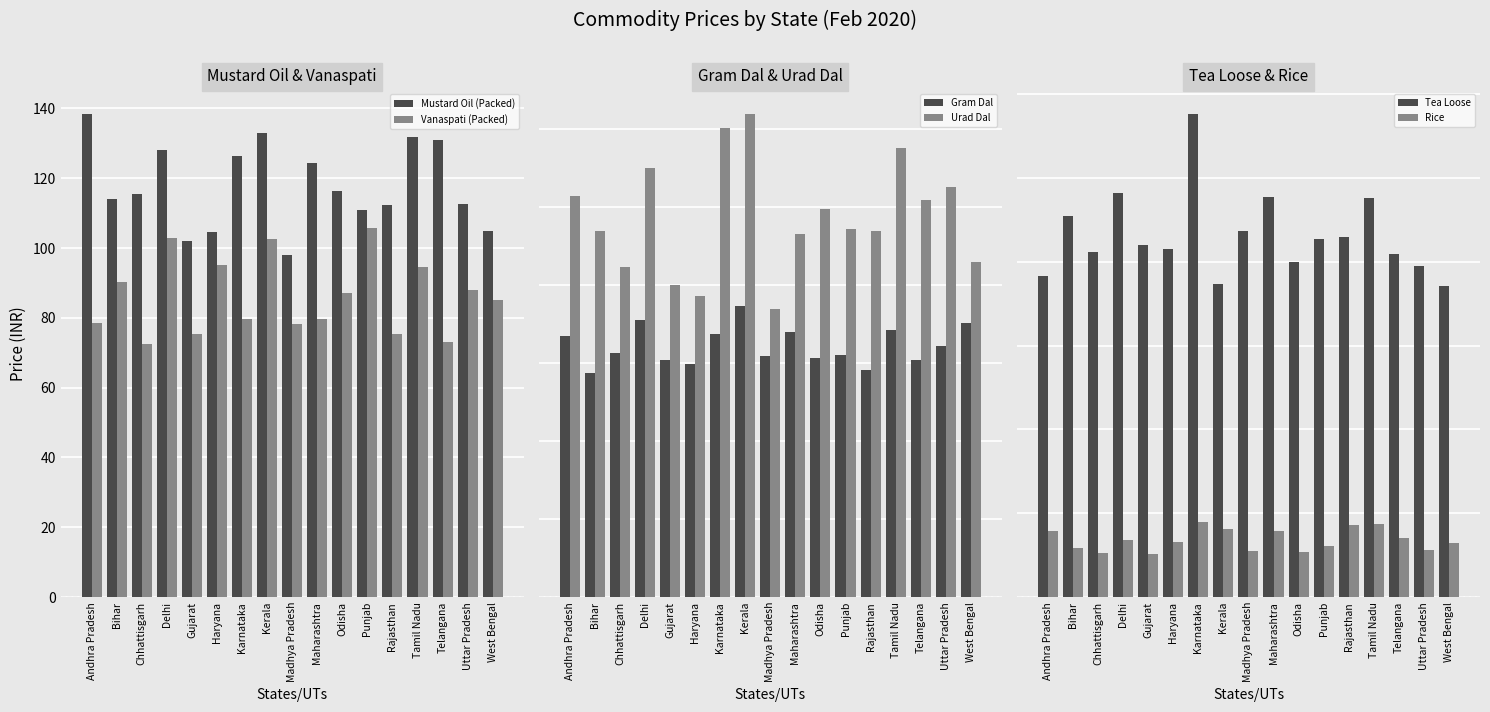

Reading right to left, transcribe all the data shown in this chart.

Mustard Oil (Packed): 104.9	112.8	131.0	131.7	112.2	111.0	116.4	124.5	98.0	133.0	126.5	104.5	102.0	128.0	115.4	114.0	138.5
Vanaspati (Packed): 85.1	88.0	73.0	94.7	75.3	105.7	87.1	79.8	78.2	102.7	79.8	95.0	75.5	103.0	72.6	90.2	78.5
Gram Dal: 70.3	64.4	60.7	68.4	58.2	62.0	61.1	68.0	61.7	74.5	67.5	59.8	60.8	71.0	62.6	57.5	67.0
Urad Dal: 85.7	105.1	101.8	115.0	93.8	94.3	99.3	93.0	73.8	123.8	120.2	77.0	80.0	110.0	84.6	93.8	102.8
Tea Loose: 185.7	197.5	204.3	238.1	215.0	213.3	200.0	238.5	218.3	186.7	288.2	207.5	210.0	241.0	206.0	227.2	191.2
Rice: 32.1	28.2	35.3	43.4	43.2	30.7	27.1	39.5	27.5	40.8	44.5	33.0	25.8	34.0	26.2	29.0	39.5